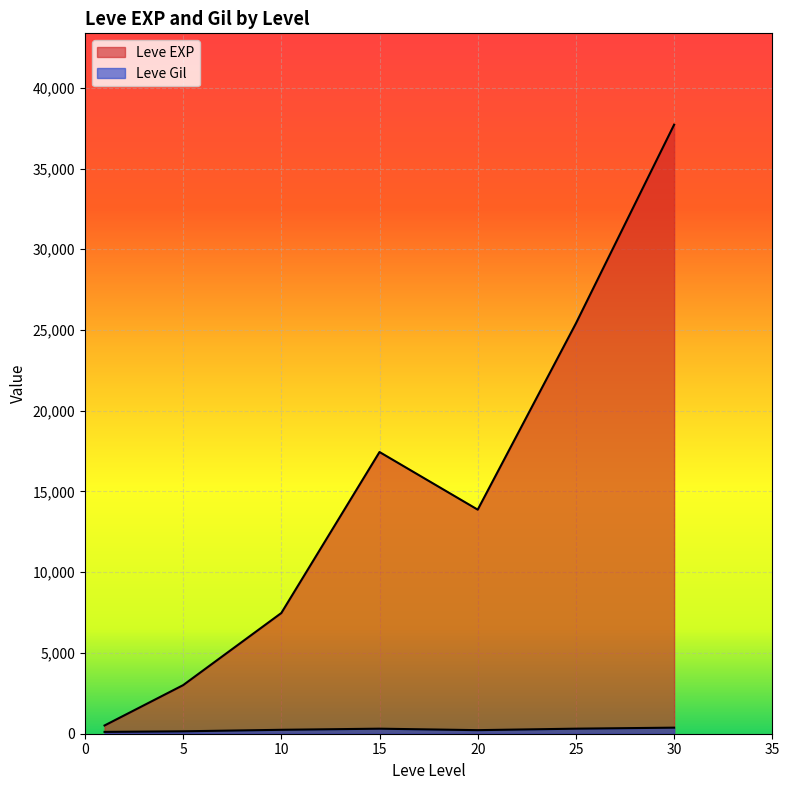

Which label corresponds to the smallest value in the chart?

1